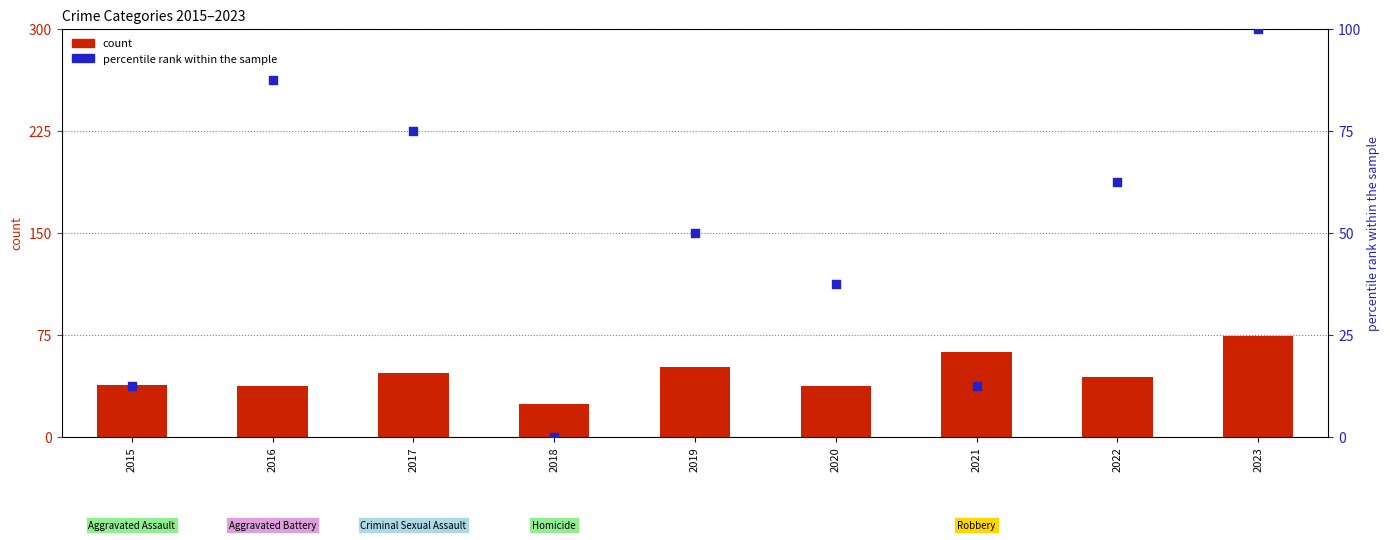

Which series reaches the minimum Y coordinate?

percentile rank within the sample